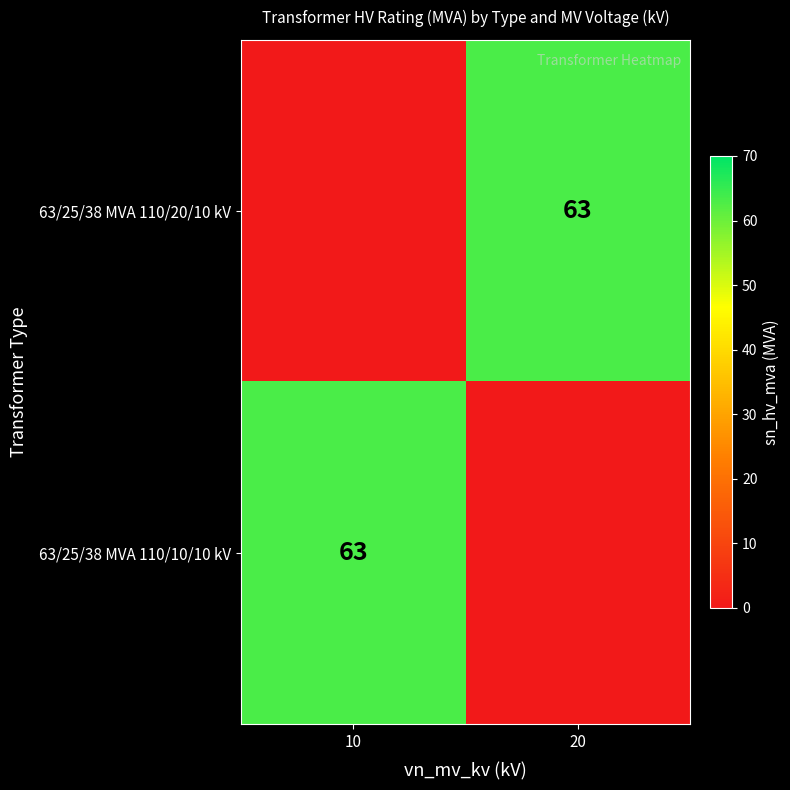

The value of 63/25/38 MVA 110/20/10 kV at 20 is 63. True or false?

True